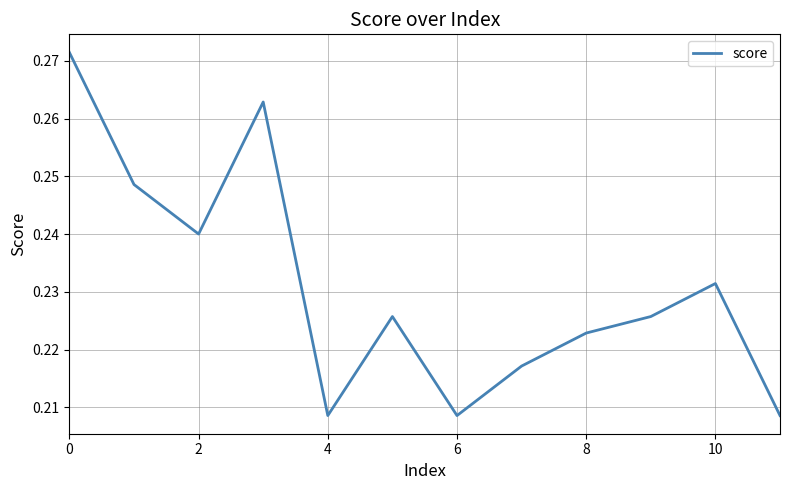

Is it true that the value at 2 is 0.1?

False